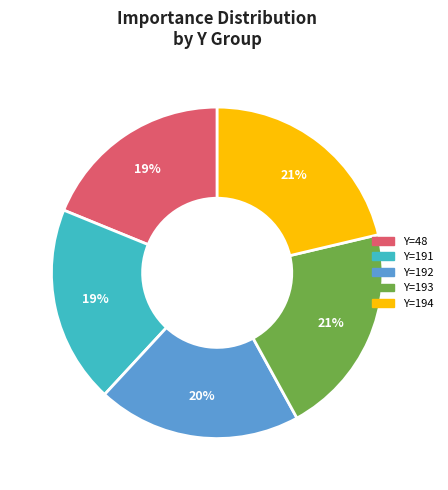

Is the sum of Y=194 and Y=193 greater than half?

No